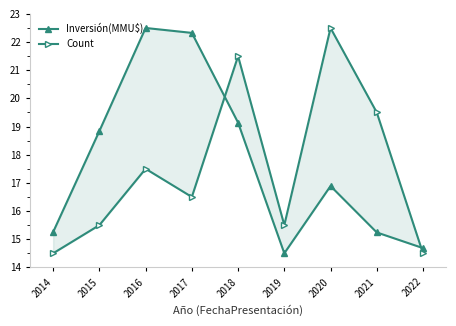

What is the value of the Count point at the 4th from the left?

16.5